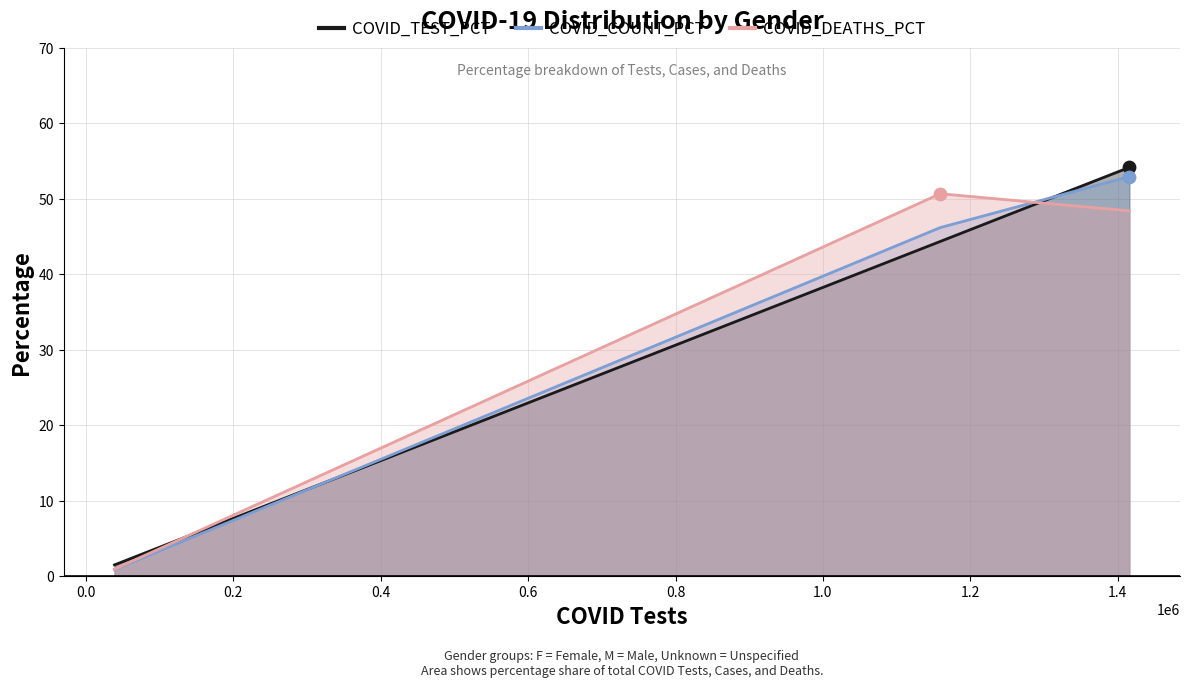

Which series reaches the maximum Y coordinate?

COVID_TEST_PCT